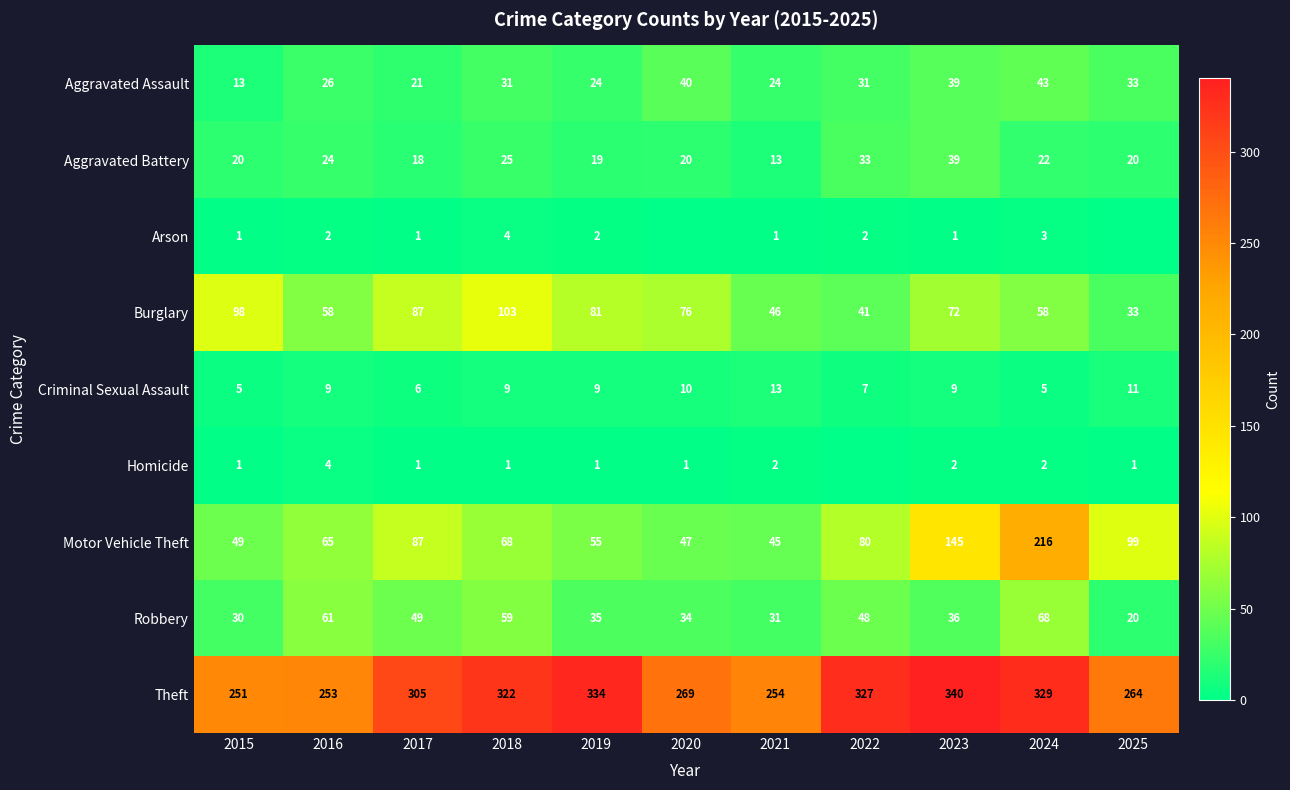

What is the average value of the Aggravated Assault series?

30